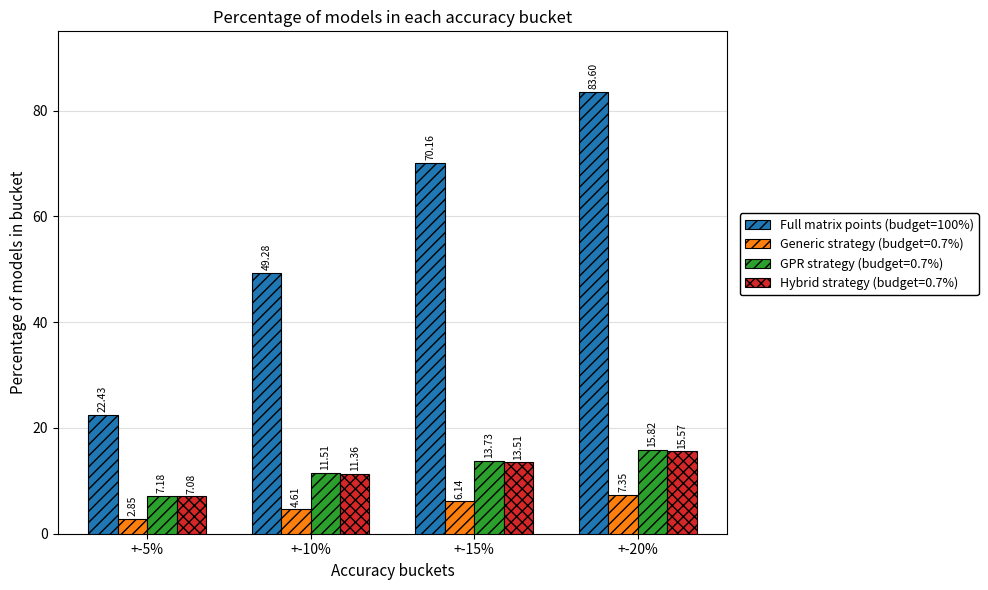

Rank the series at +-10% from highest to lowest value.

Full matrix points (budget=100%), GPR strategy (budget=0.7%), Hybrid strategy (budget=0.7%), Generic strategy (budget=0.7%)